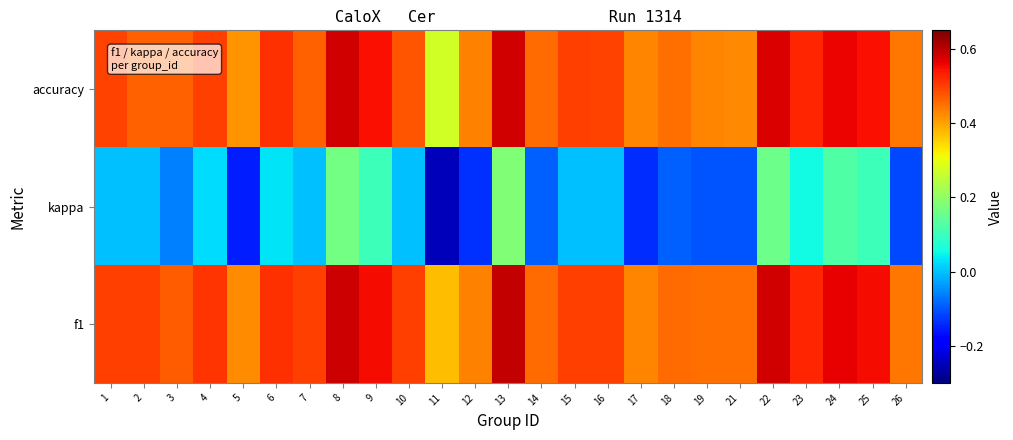

How many distinct data groups are displayed?

3